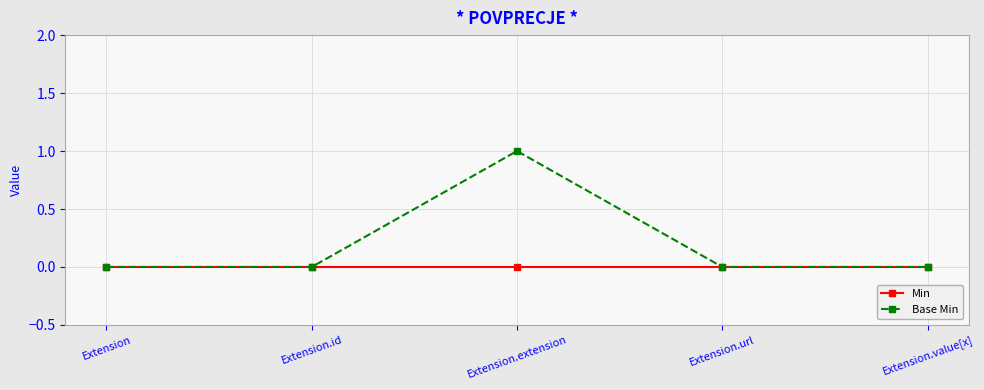

What is the label of the 4th point from the left?

Extension.url